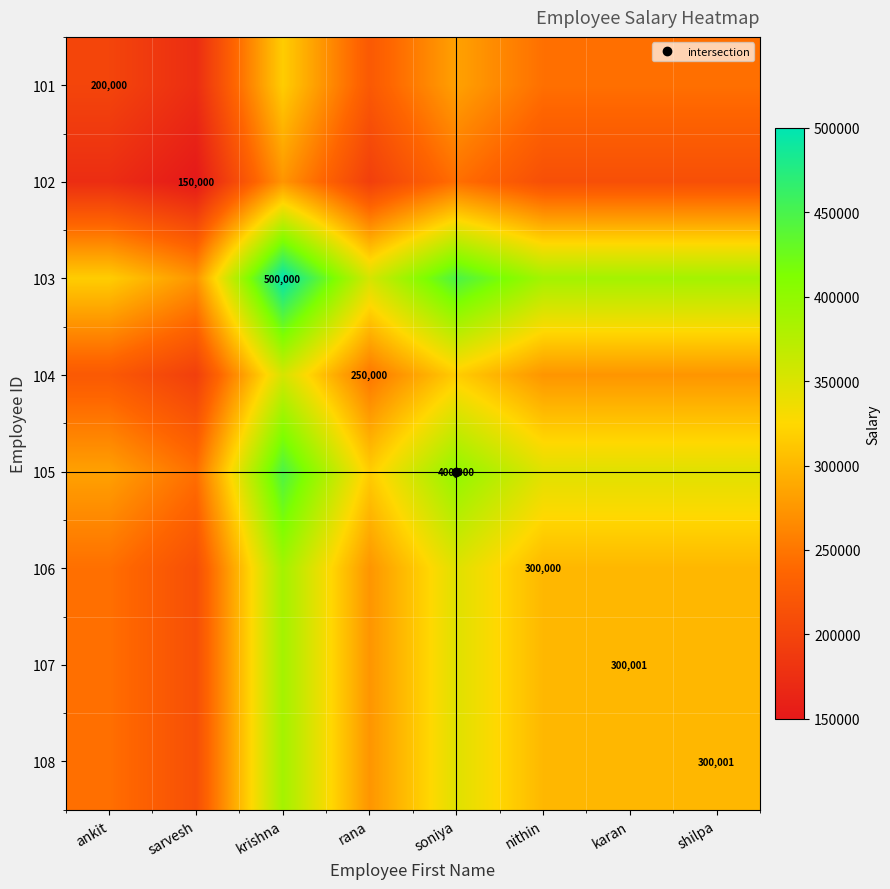

What is the sum of all 105 values?

2730464.7